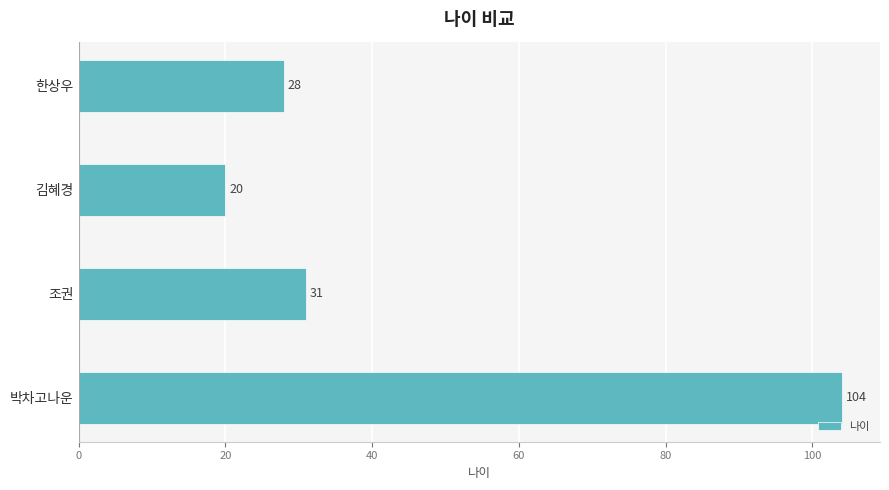

What is the difference between the maximum and second lowest values?

76